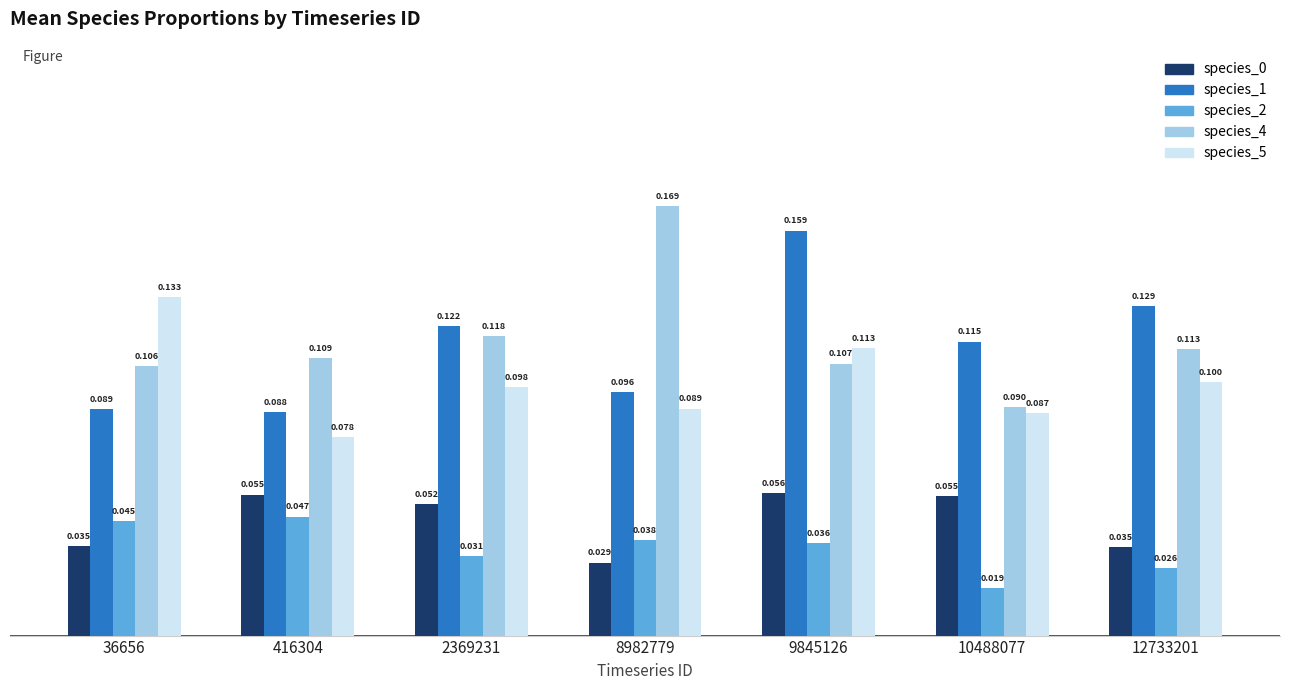

Which label corresponds to the largest value in the chart?

8982779